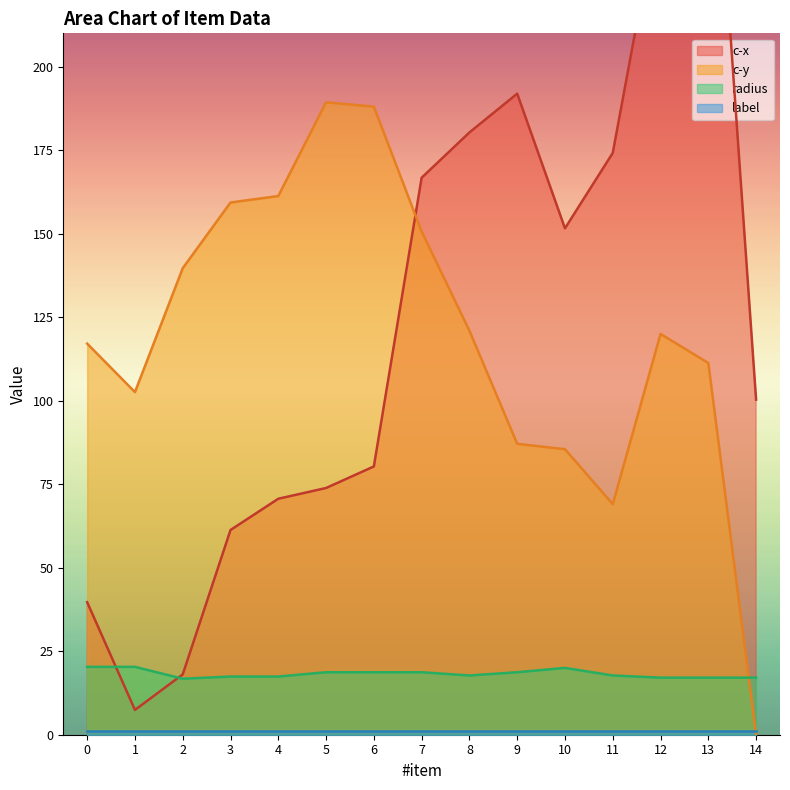

How many intersections are there between radius and c-y?

1